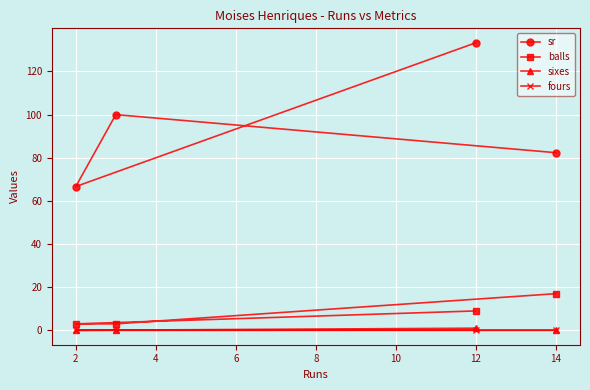

Is this an area chart (filled region under the line)?

No